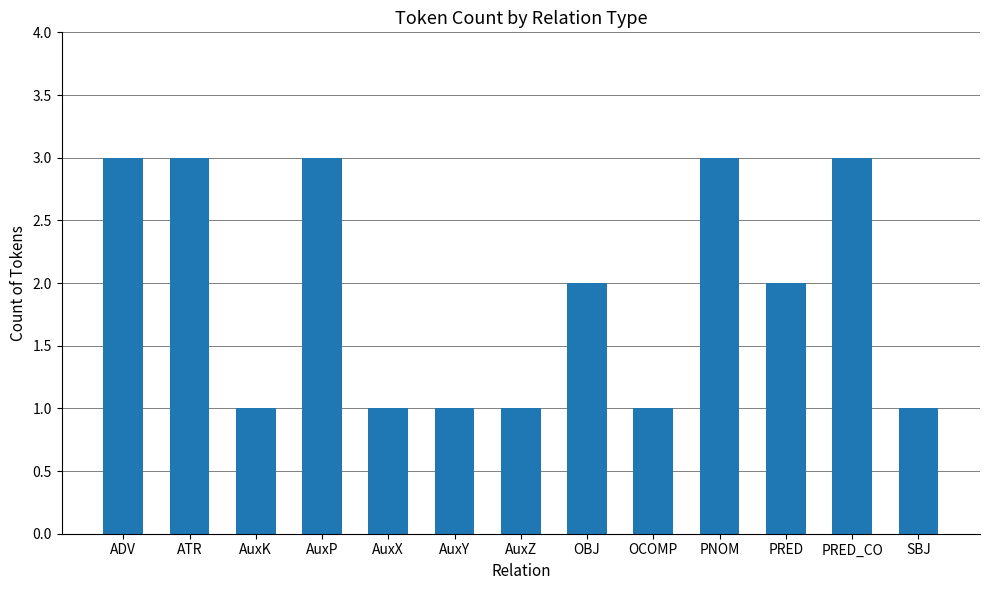

What is the difference between the values at SBJ and AuxP?

2